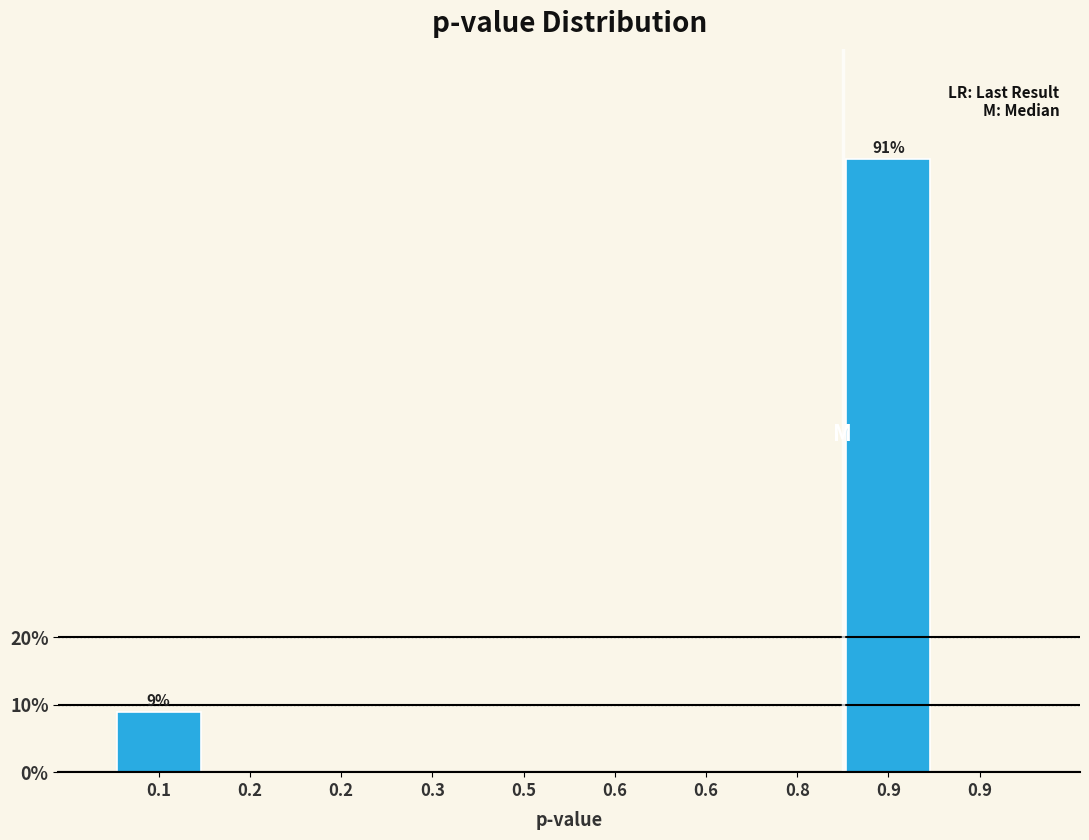

How many series are shown in this chart?

1